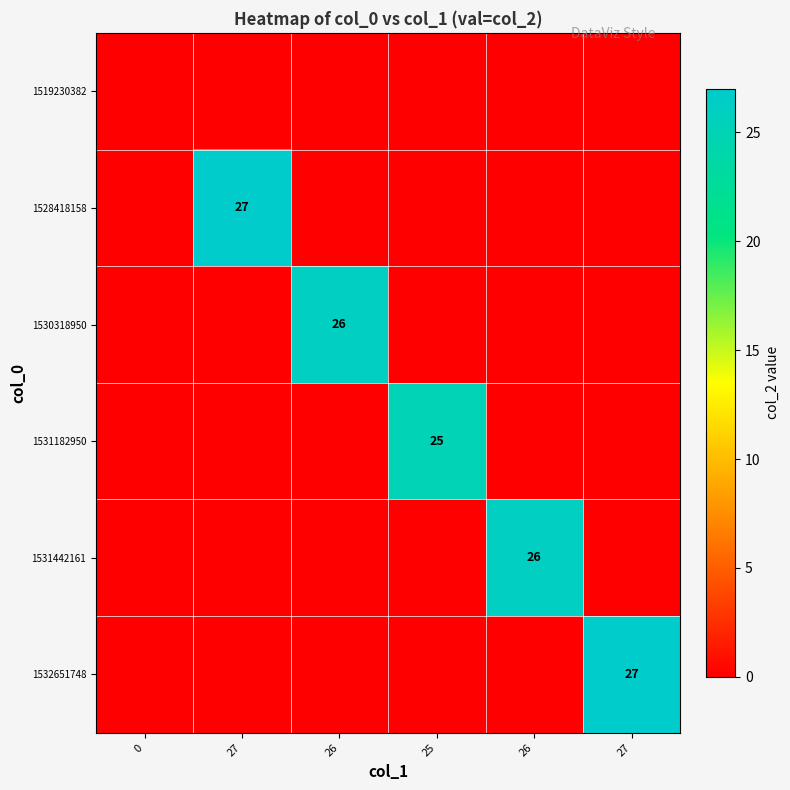

Is the value of 1532651748 at 26 greater than the value of 1528418158 at 25?

No